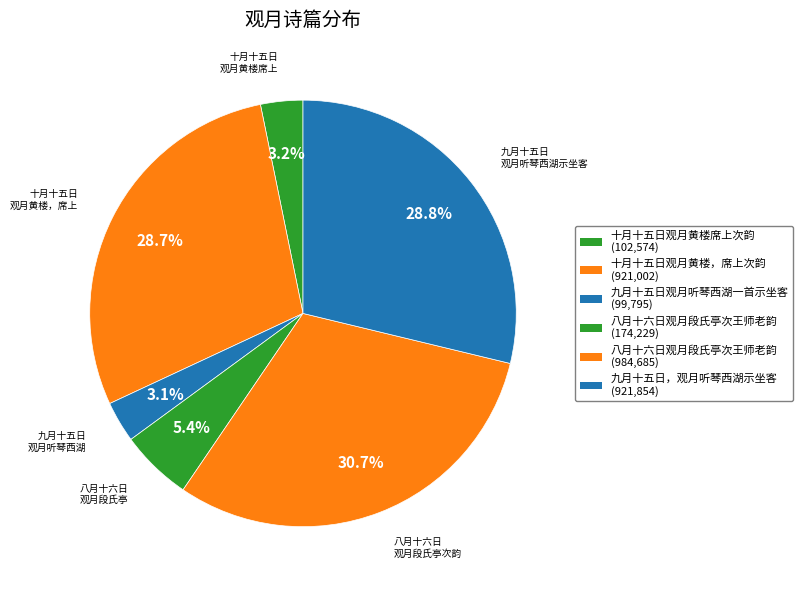

Is there a majority slice in this chart?

No